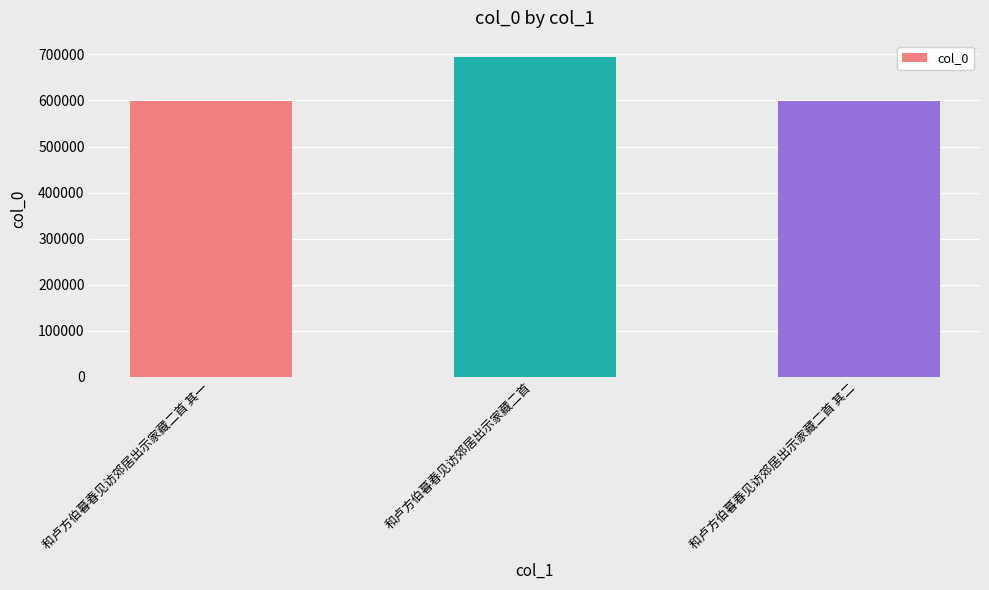

What is the value of the 3rd bar from the left?

598078